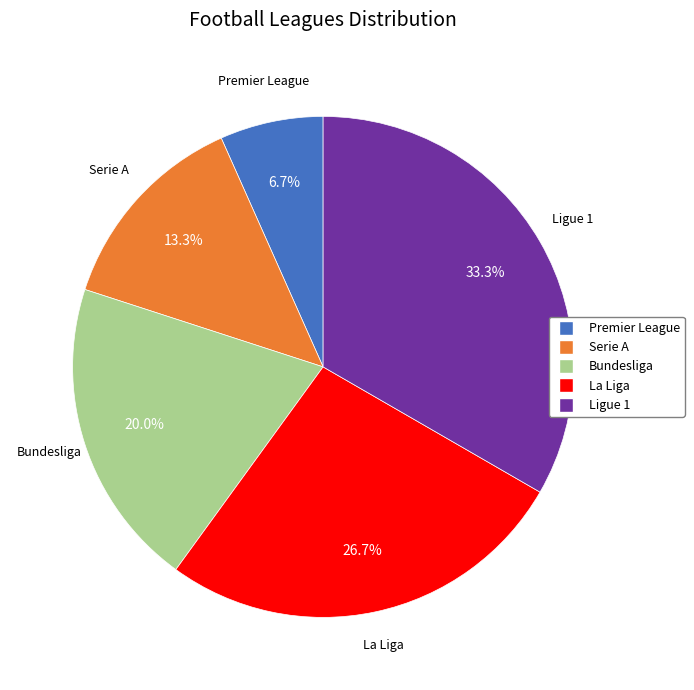

Rank the categories by value from lowest to highest.

Premier League, Serie A, Bundesliga, La Liga, Ligue 1